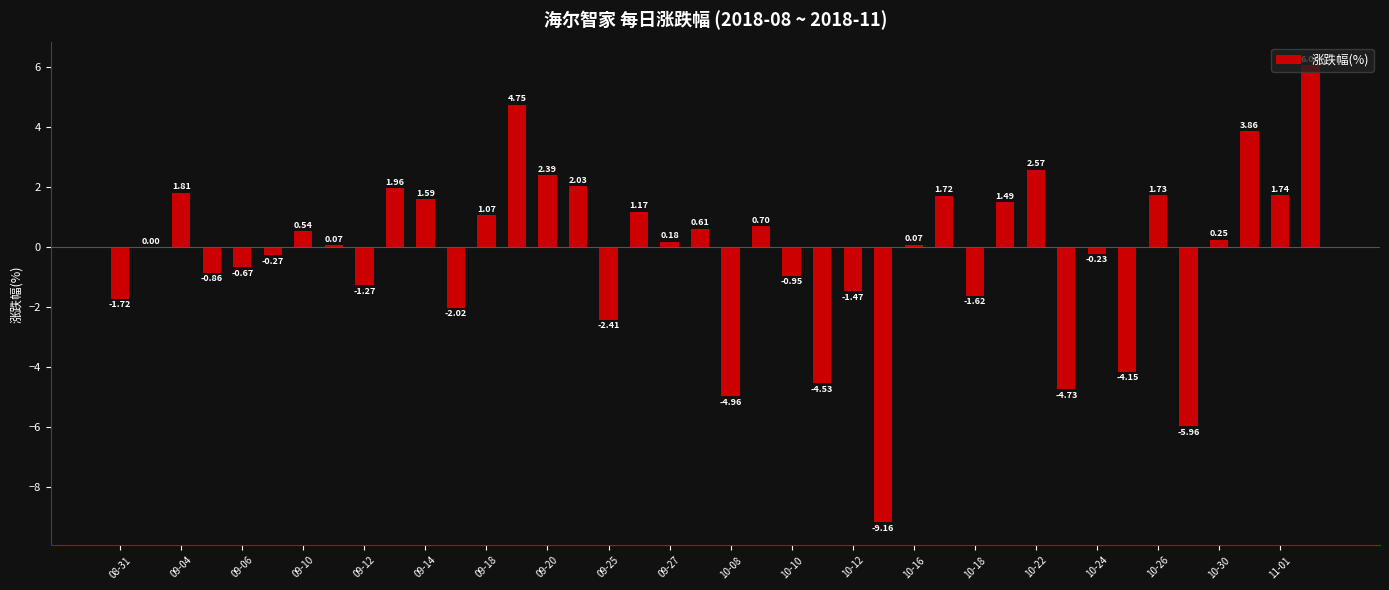

What is the sum of all values?

-8.6